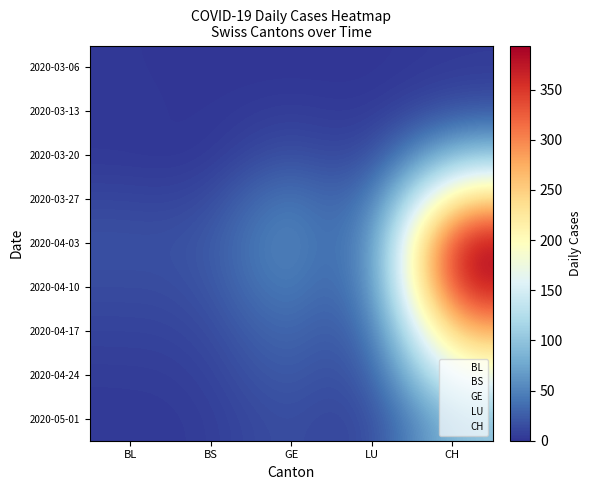

Count the number of data series in this chart.

9